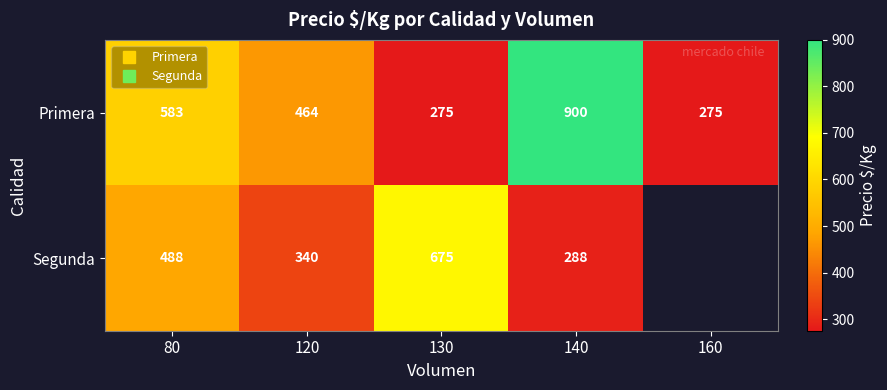

Rank the categories by Primera value from lowest to highest.

130, 160, 120, 80, 140